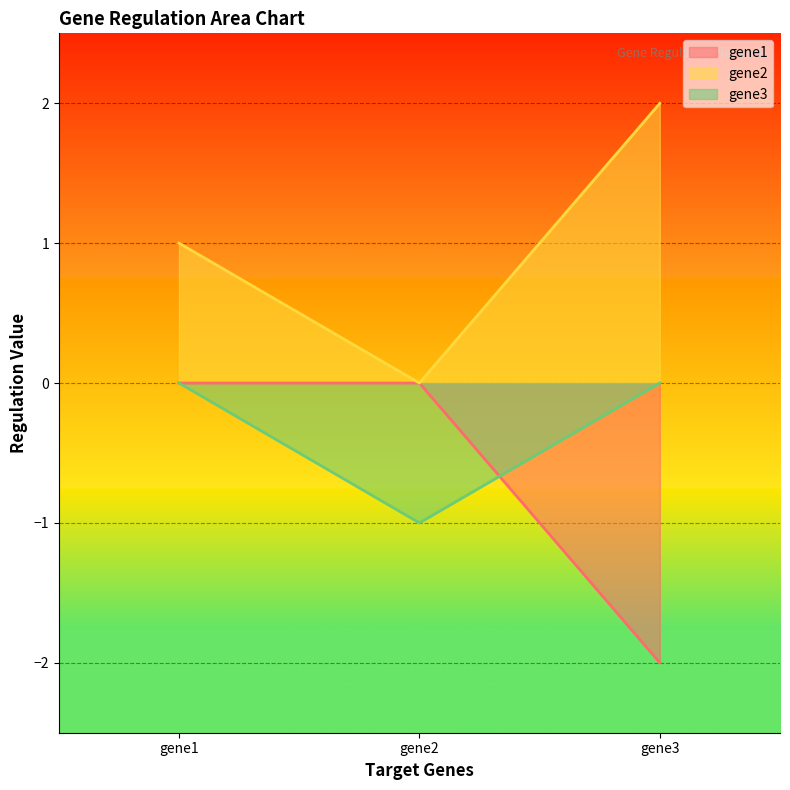

What is the difference between the gene2 values at gene2 and gene1?

1.0